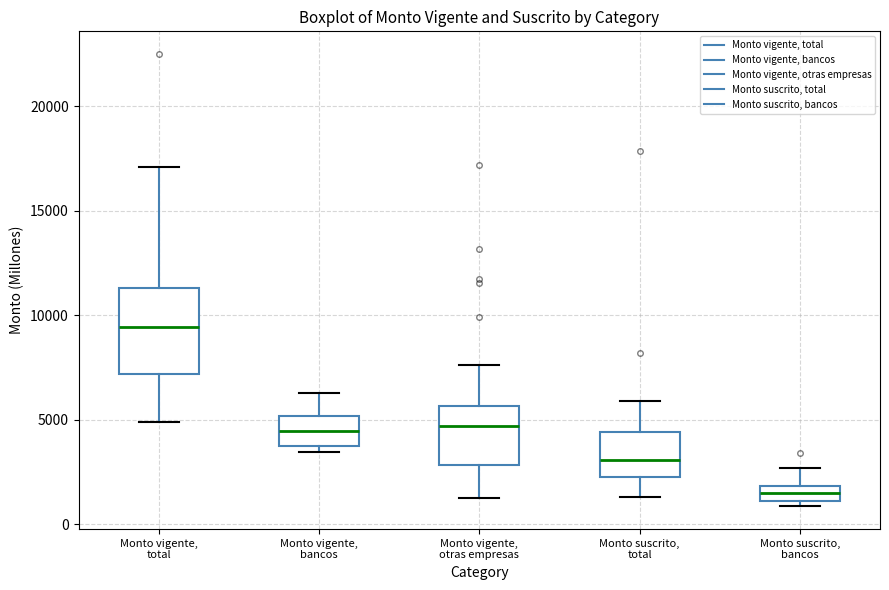

Comparing the boxes themselves (not the whiskers), which one is the tallest?

Monto vigente, total